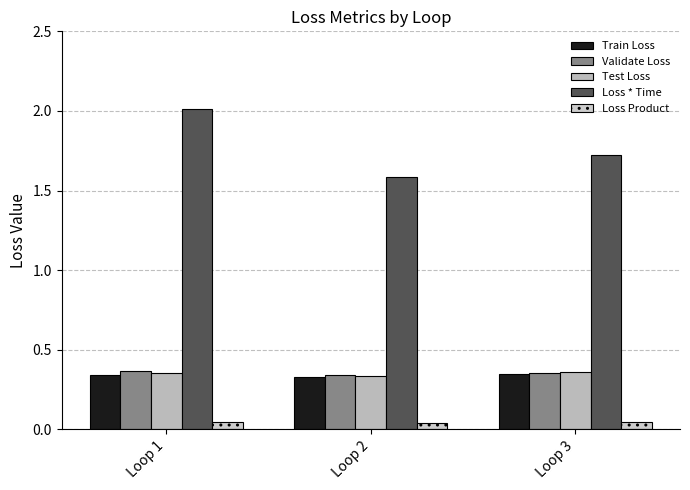

What is the approximate value of Train Loss at Loop 3?

0.3